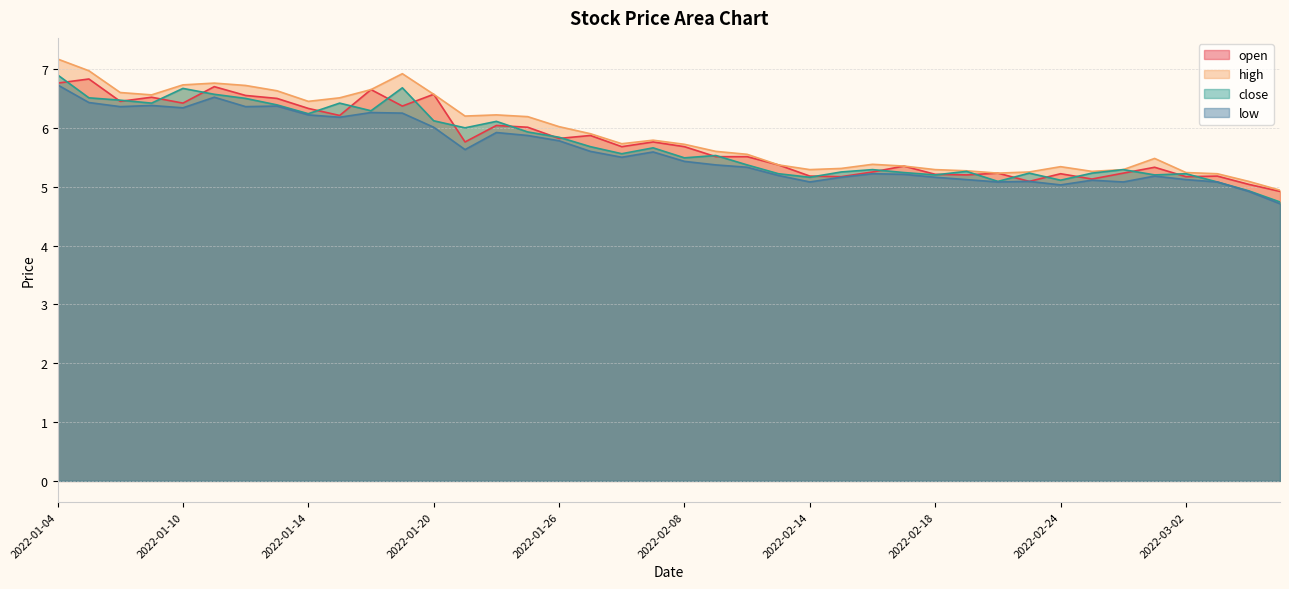

Rank the categories by low value from lowest to highest.

2022-03-07, 2022-03-04, 2022-02-24, 2022-02-14, 2022-02-22, 2022-02-28, 2022-03-03, 2022-02-23, 2022-02-25, 2022-02-21, 2022-03-02, 2022-02-15, 2022-02-18, 2022-03-01, 2022-02-11, 2022-02-17, 2022-02-16, 2022-02-10, 2022-02-09, 2022-02-08, 2022-01-28, 2022-02-07, 2022-01-27, 2022-01-21, 2022-01-26, 2022-01-25, 2022-01-24, 2022-01-20, 2022-01-17, 2022-01-14, 2022-01-19, 2022-01-18, 2022-01-10, 2022-01-06, 2022-01-12, 2022-01-13, 2022-01-07, 2022-01-05, 2022-01-11, 2022-01-04